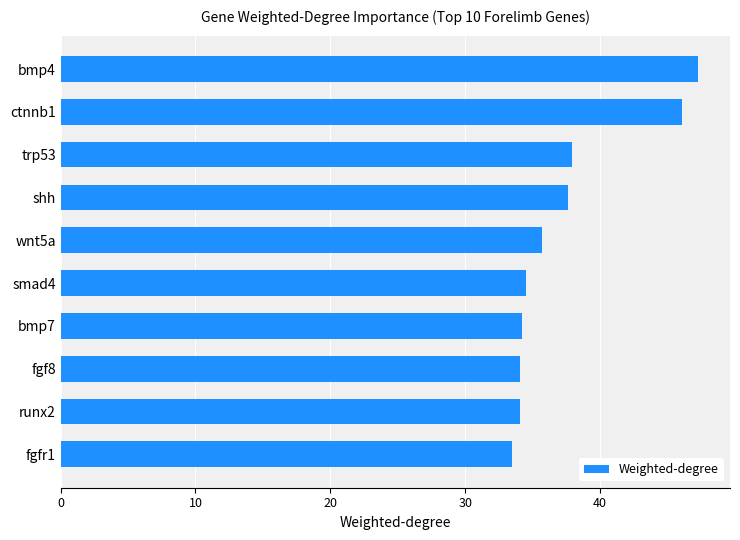

What is the sum of all values?

374.8